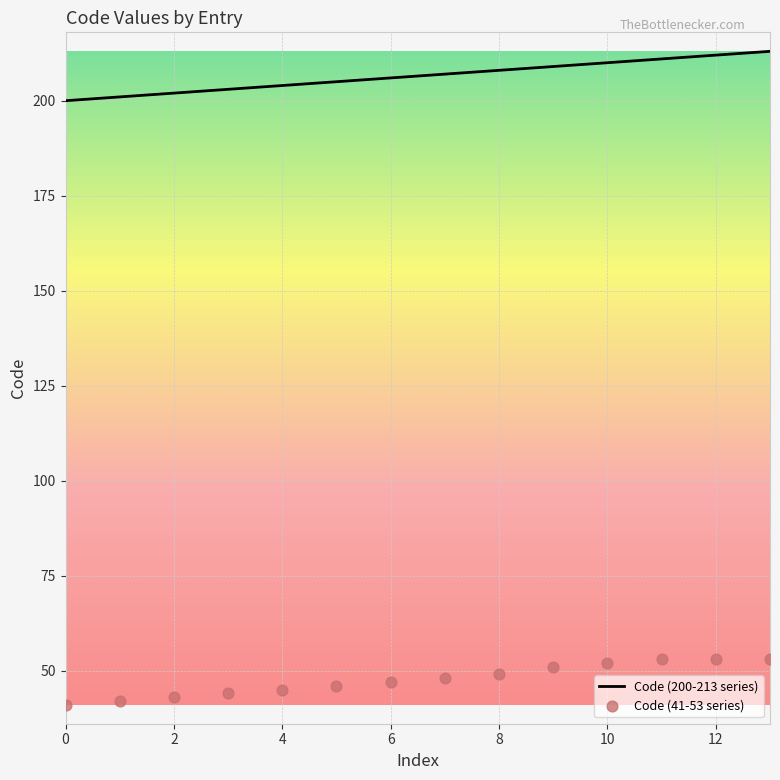

At which category is the sum across all series the highest?

13